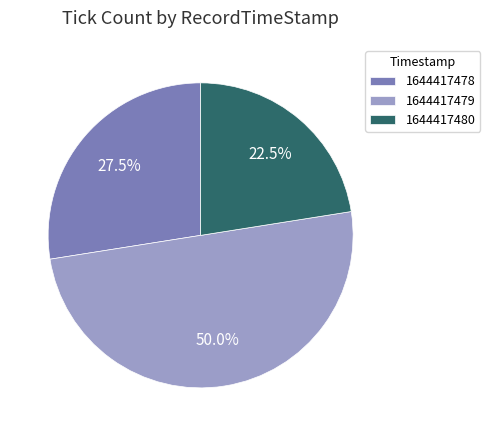

Does 1644417478 account for over 50% of the chart?

No